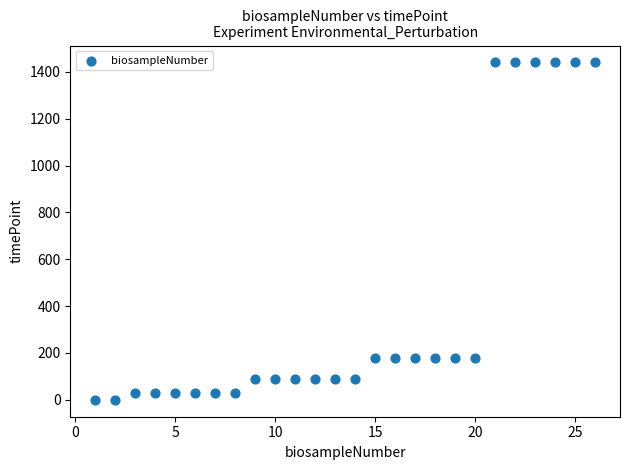

What is the range of X values (max minus min)?

25